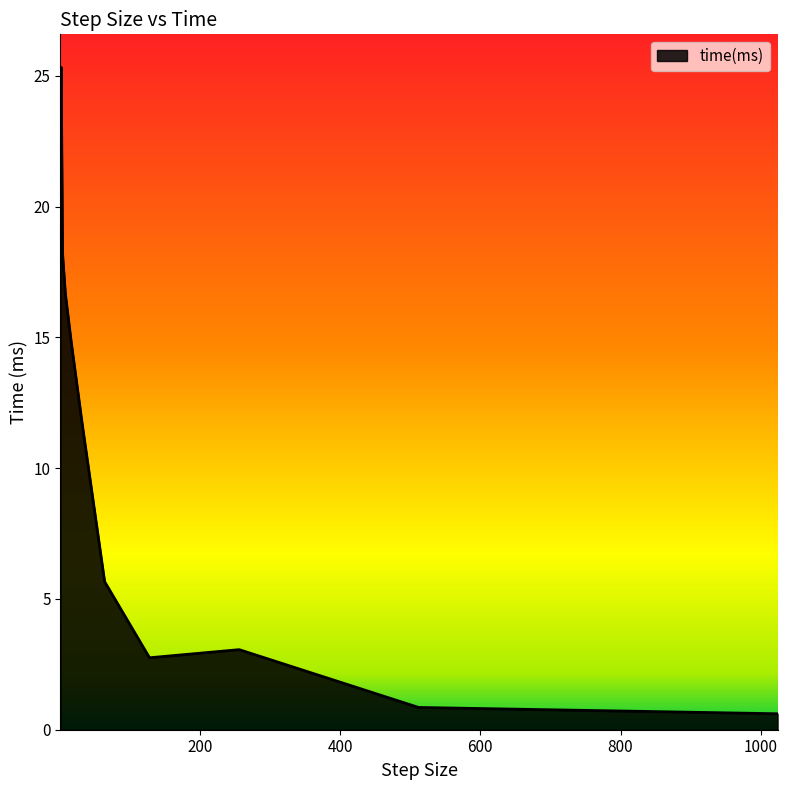

What is the difference between the maximum and minimum values?

24.7